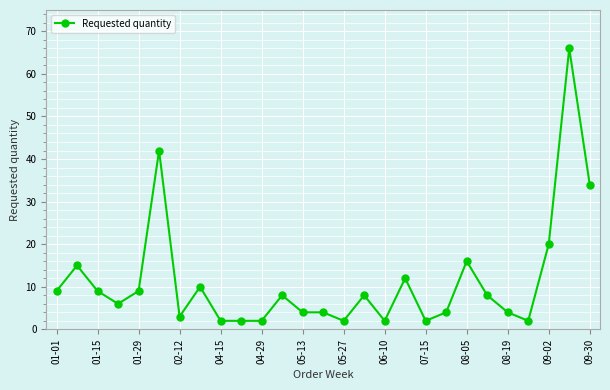

What is the difference between the maximum and second lowest values?

64